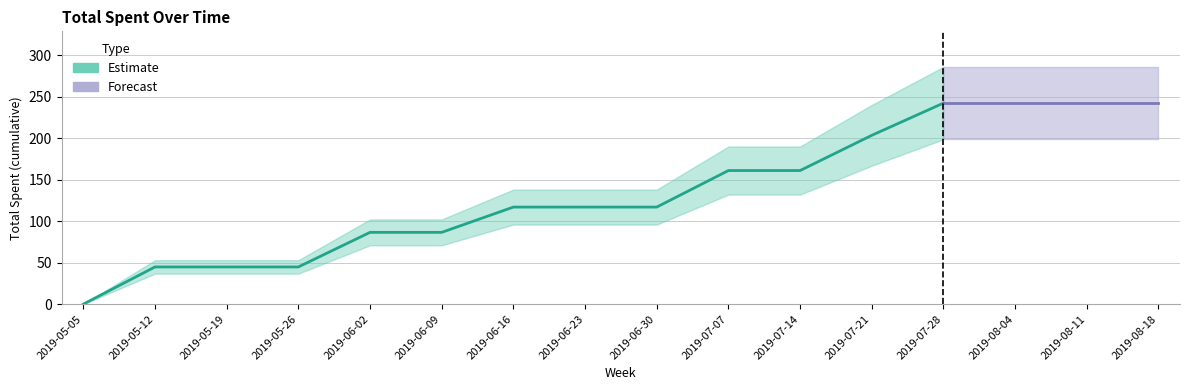

At which category does the chart reach its minimum across all series?

2019-05-05